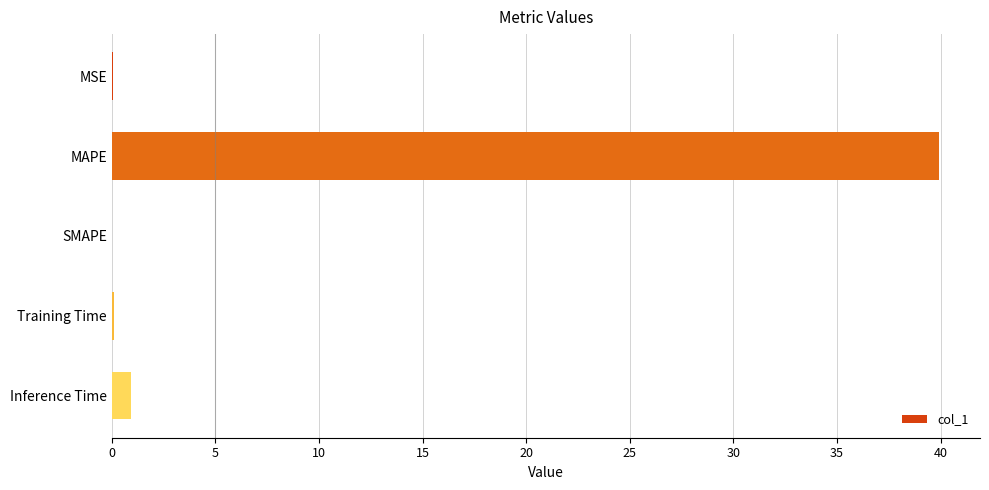

The value at SMAPE is 0.0. True or false?

True